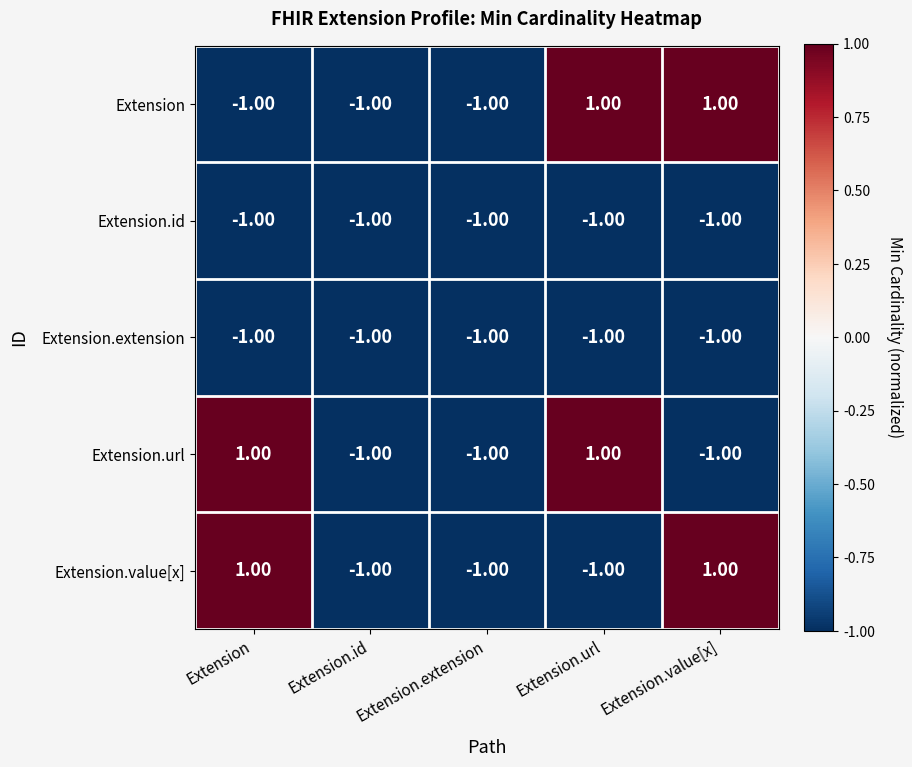

What is the sum of all Extension.id values?

-5